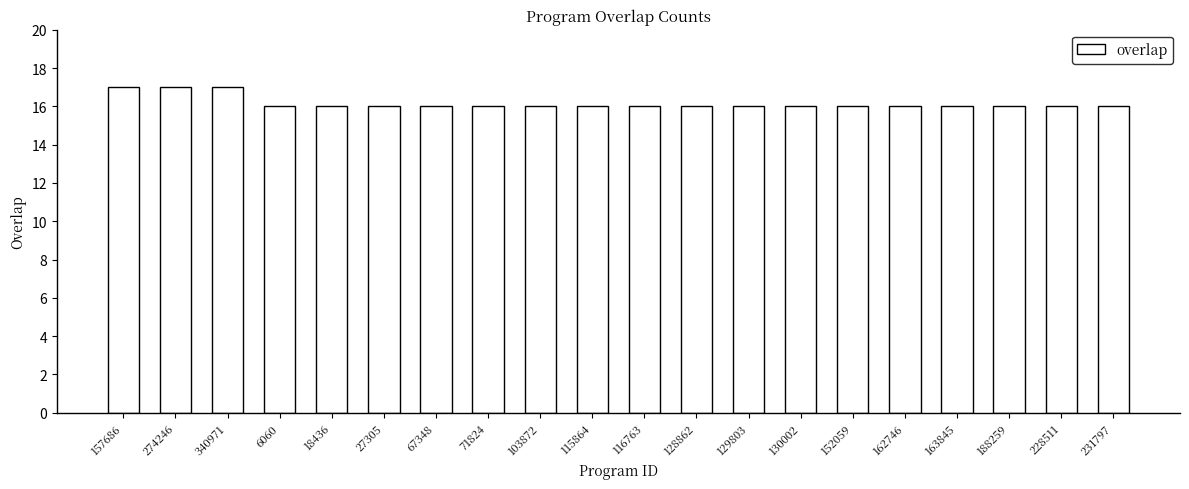

What is the average value?

16